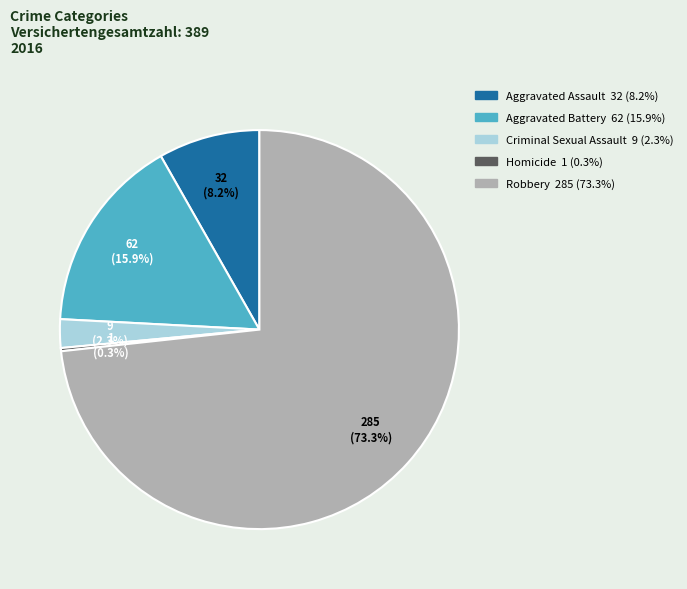

Which slice is the largest?

Robbery